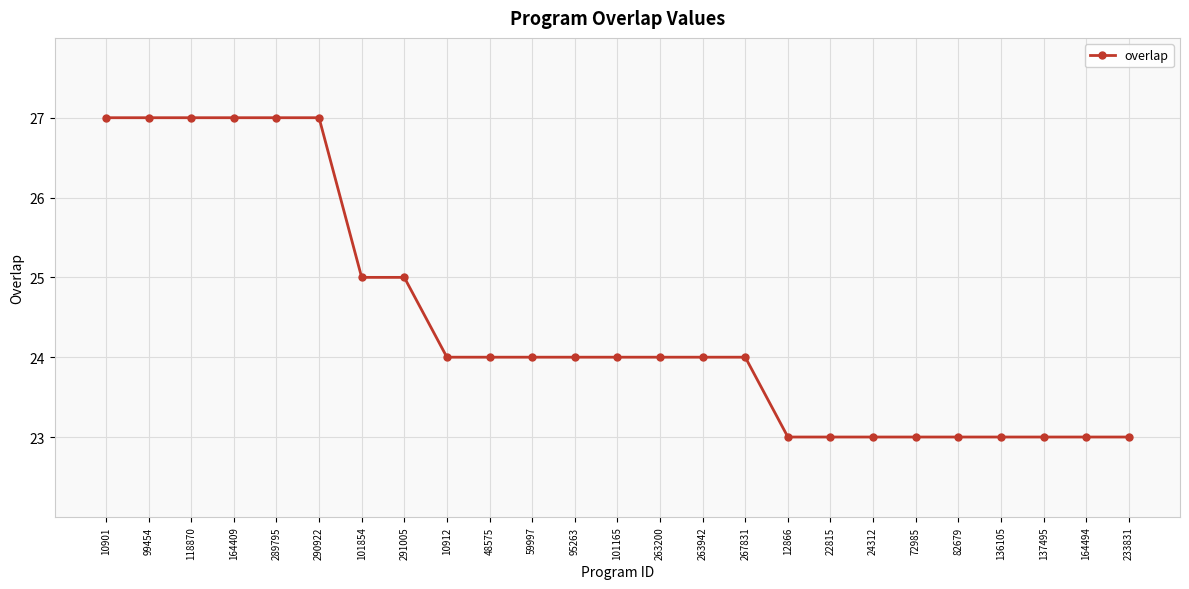

What position from the right is 118870?

23